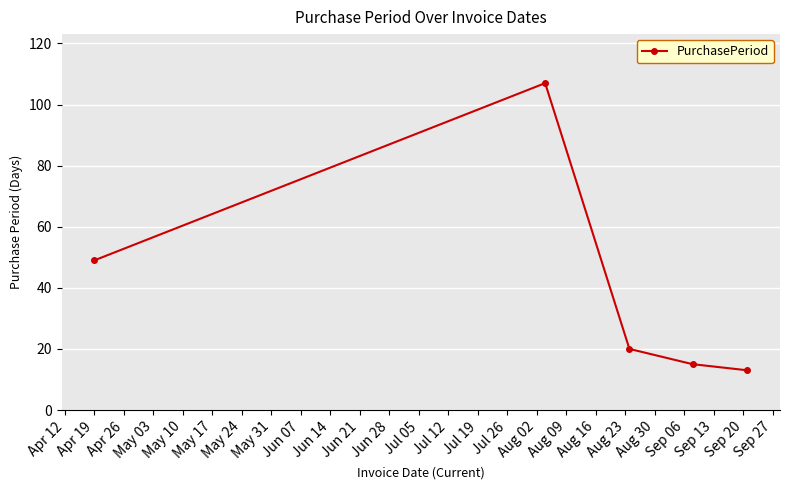

What is the smallest value displayed?

13